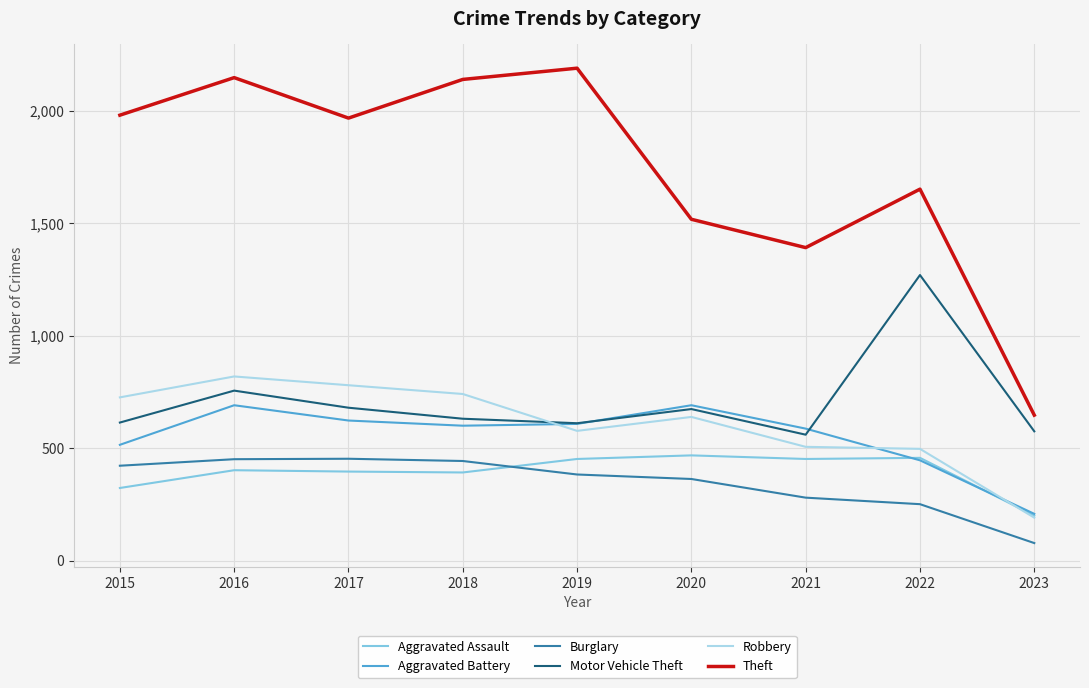

True or false: Aggravated Battery and Theft cross at least once.

False